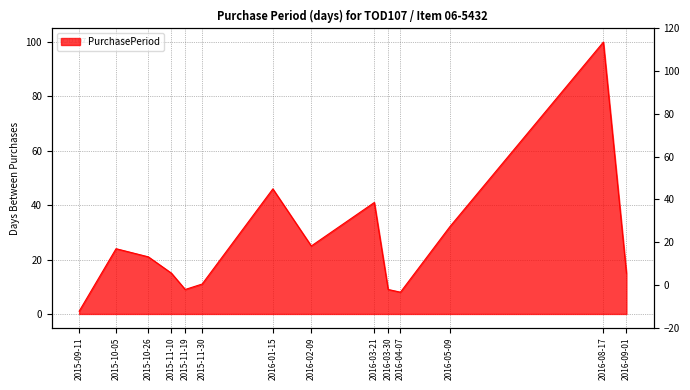

Where does the data first go above 21?

2015-10-05